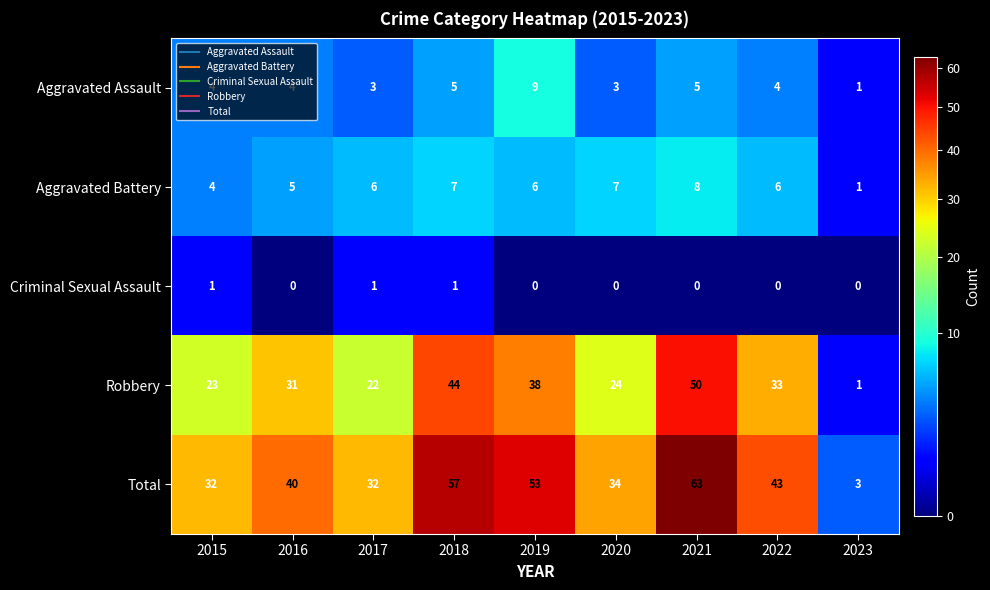

At which category is the sum across all series the highest?

2021